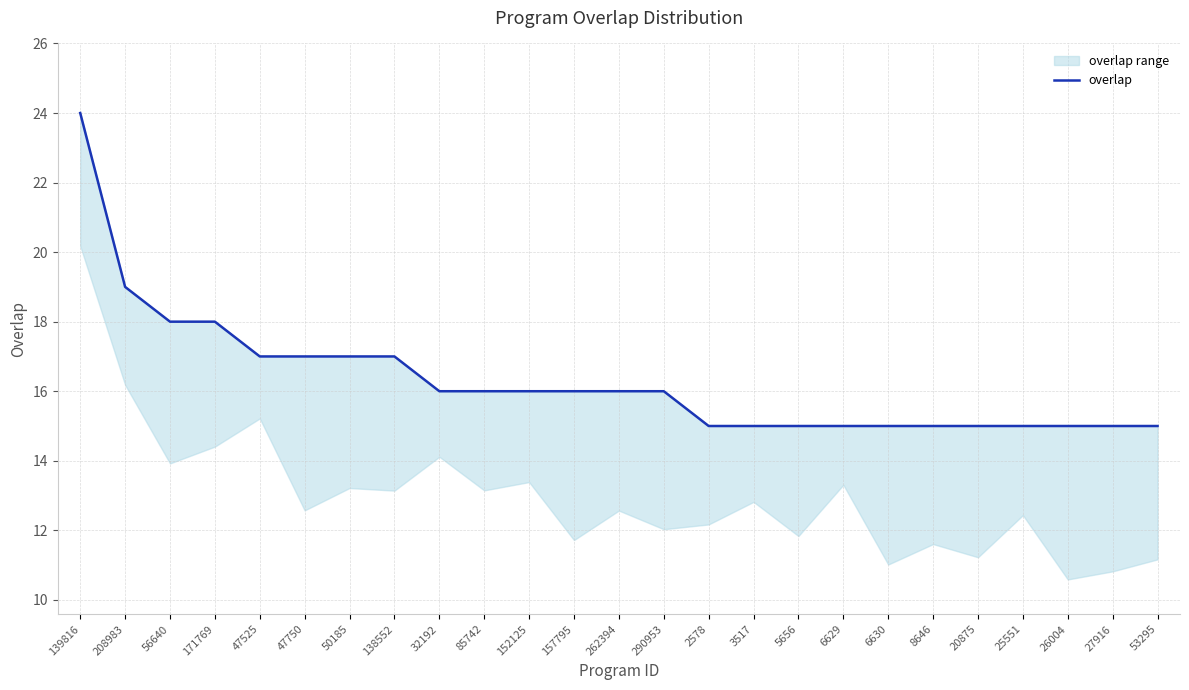

What is the label of the 20th point from the right?

47750